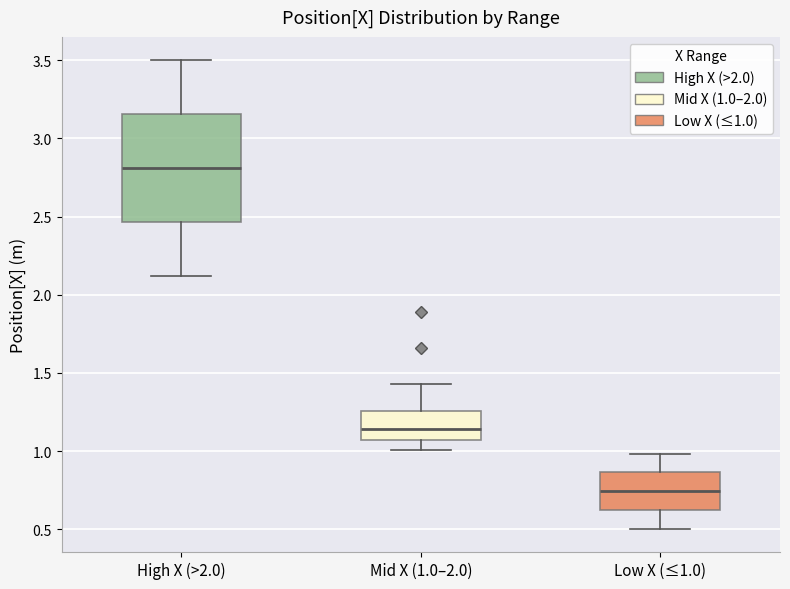

Reading left to right, read every box against the y-axis: the position of its median line, the range the box covers, and the ends of its whiskers. The values are not printed on the chart, so give them approximately, as read against the axis.

High X (>2.0): median 2.80, box 2.45 to 3.15, whiskers 2.10 to 3.50
Mid X (1.0–2.0): median 1.15, box 1.05 to 1.25, whiskers 1.00 to 1.45
Low X (≤1.0): median 0.75, box 0.60 to 0.85, whiskers 0.50 to 1.00